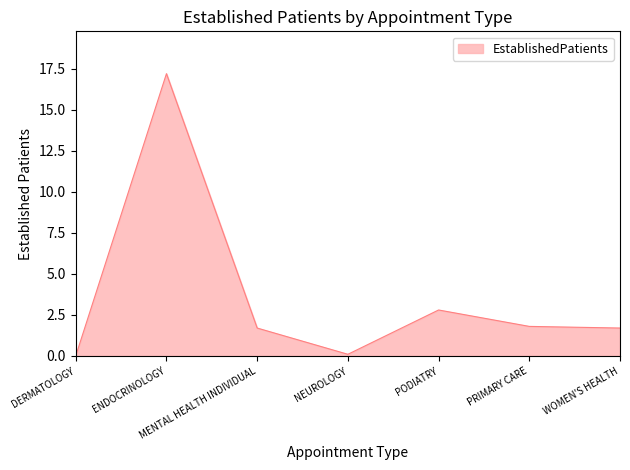

What is the change in value from ENDOCRINOLOGY to PRIMARY CARE?

-15.4